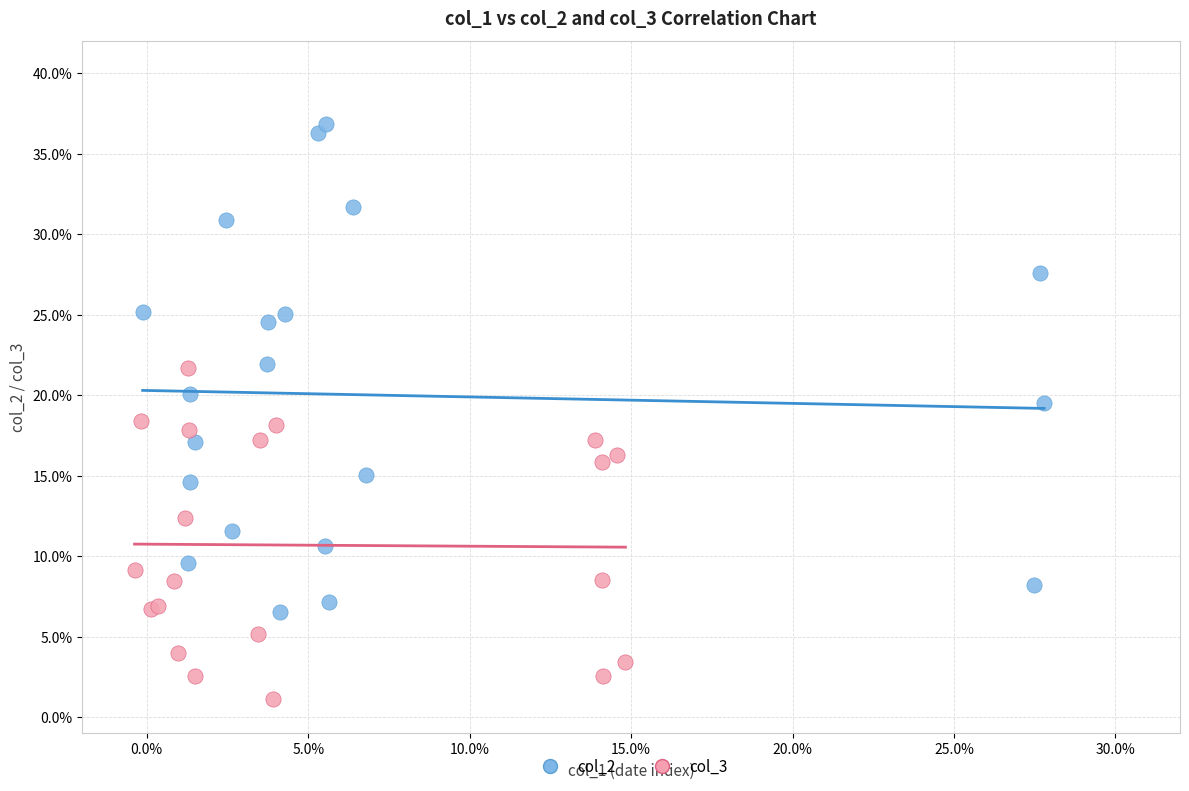

Which series contains the highest Y value?

col_2